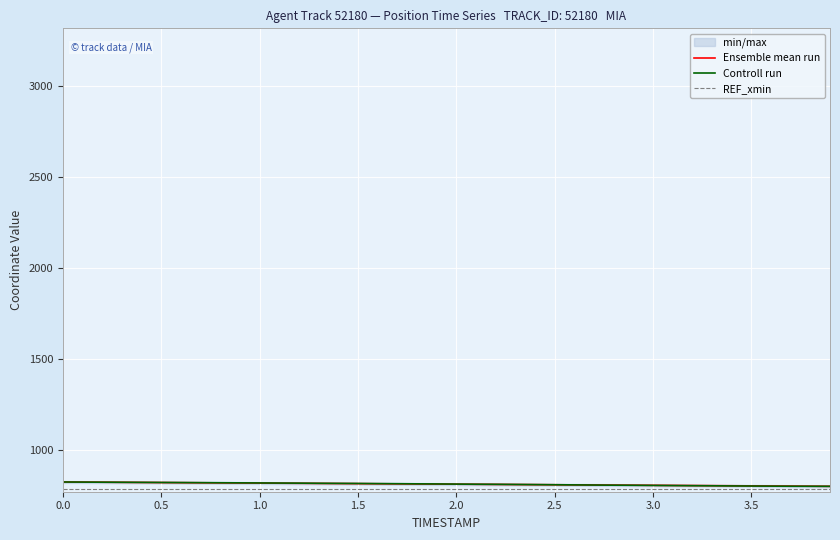

What is the highest value of the Ensemble mean run series?

823.5